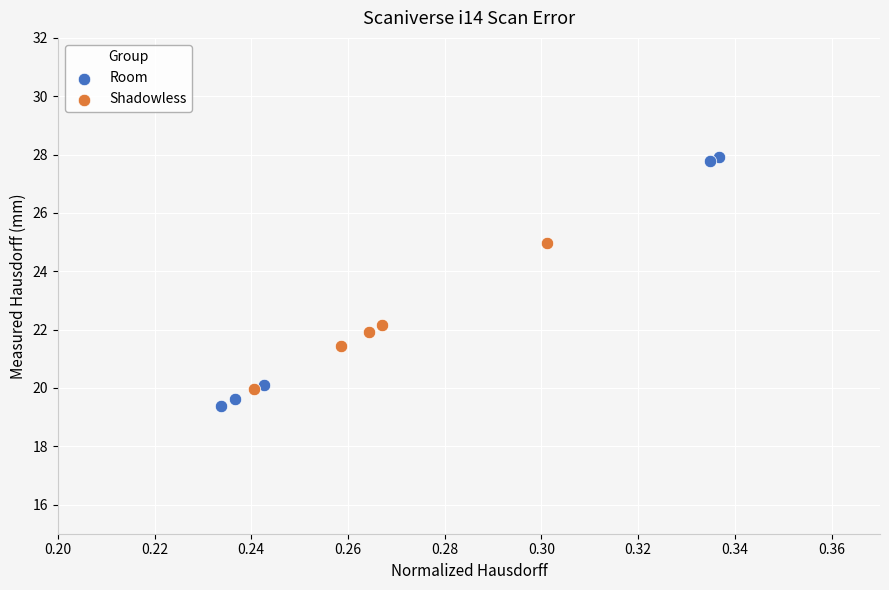

Which series contains the highest Y value?

Room